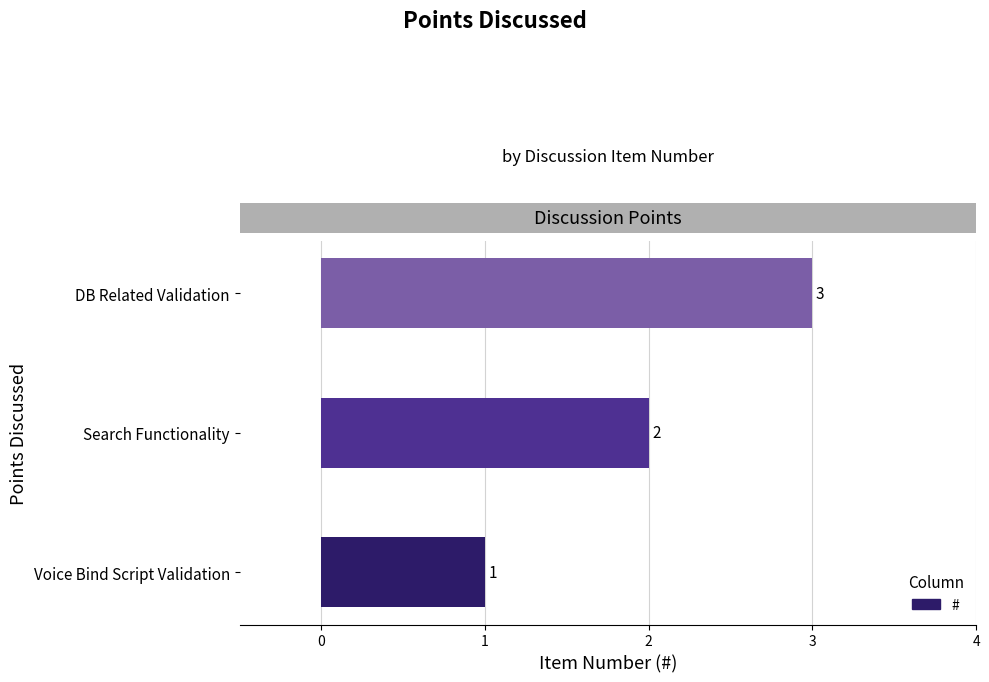

What is the change in value from Voice Bind Script Validation to DB Related Validation?

+2